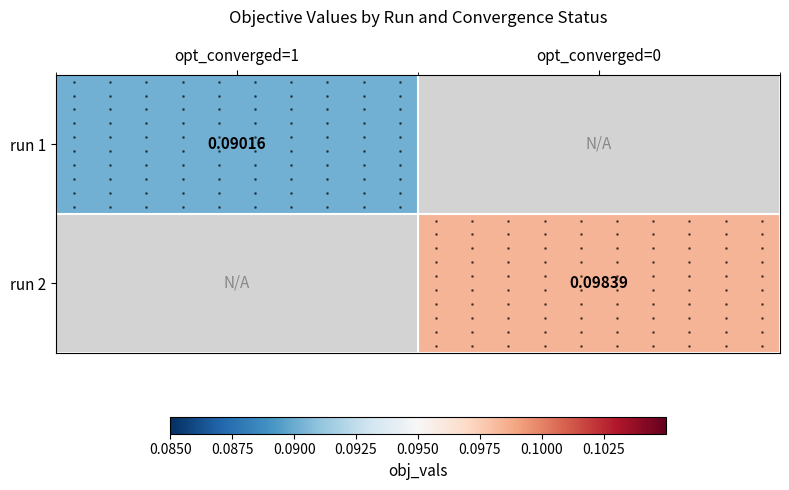

How many positive values does the run 2 series have?

1